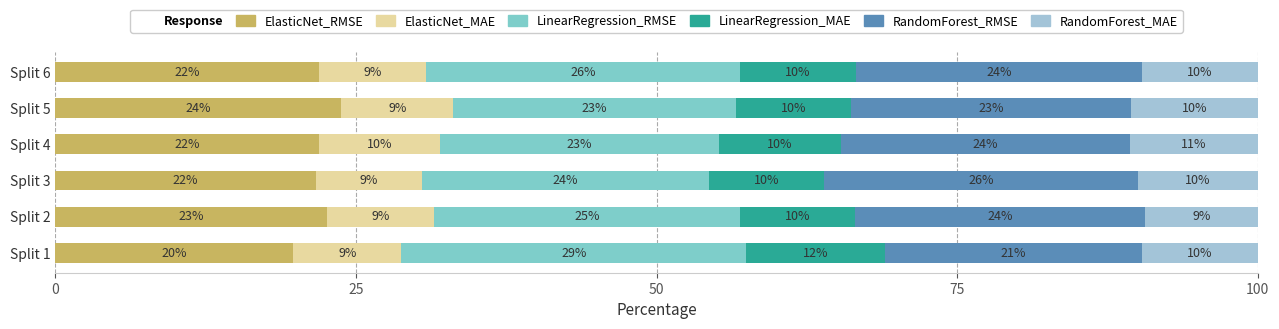

True or false: ElasticNet_RMSE has a value of 8.4 at Split 2.

False